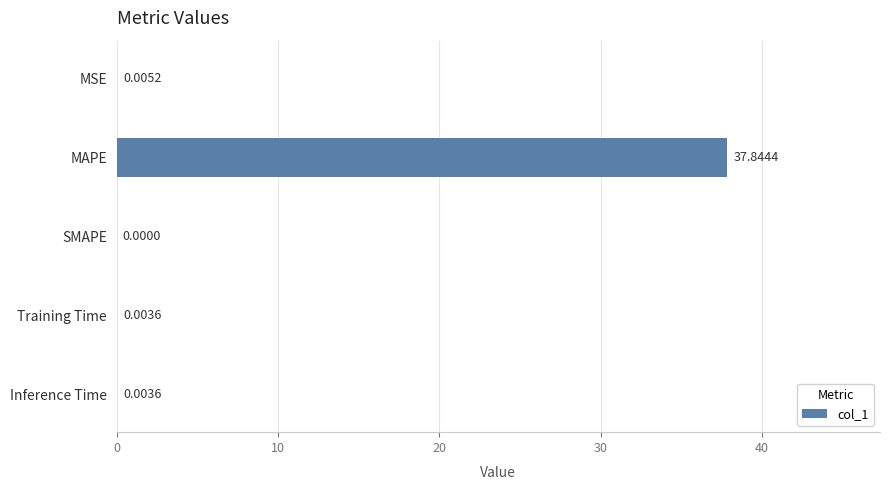

At which label is the value closest to 18?

MSE